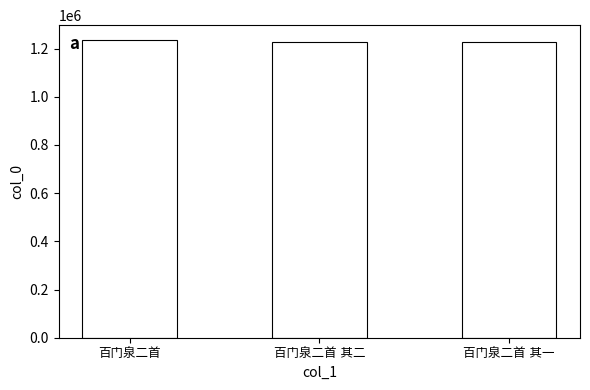

What is the difference between the maximum and minimum values?

8542